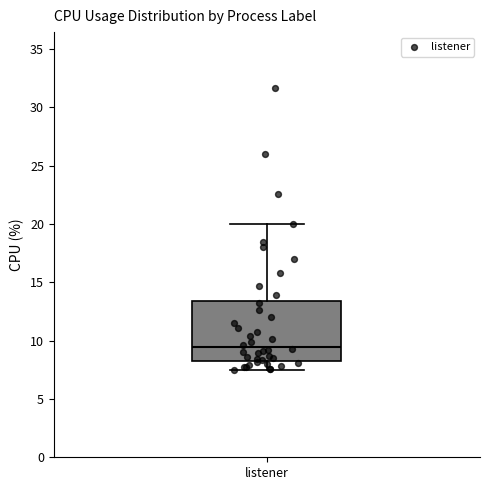

Read this box plot against the y-axis: the position of the median line, the range covered by the box, and the ends of both whiskers. The values are not printed on the chart, so give them approximately, as read against the axis.

median 9.5, box 8.5 to 13.5, whiskers 7.5 to 20.0